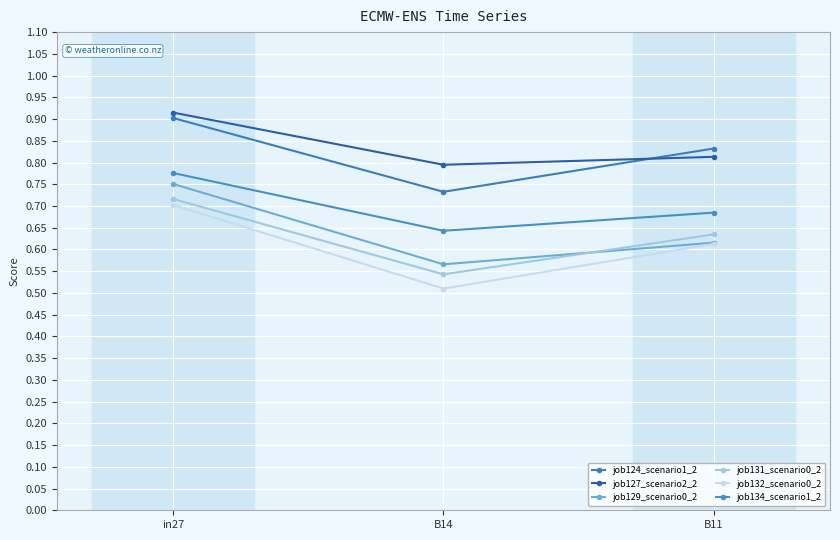

What is the maximum value for job134_scenario1_2?

0.8